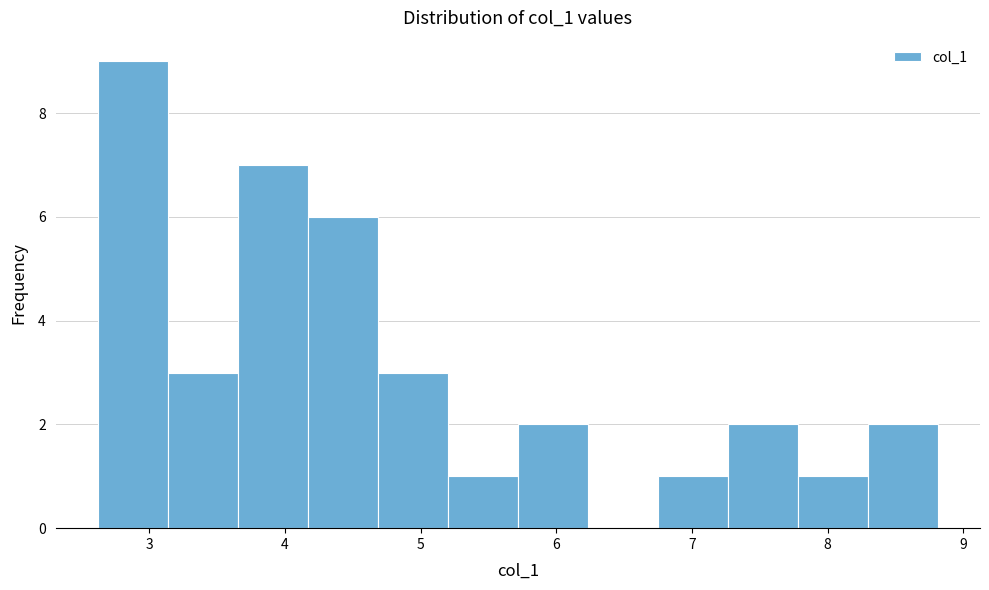

Reading left to right, list every bar in this chart as the range it spans on the x-axis followed by its height. Neither the bar edges nor the heights are printed on the chart, so give them approximately, as read against the axes.

2.6 to 3.1: 9
3.1 to 3.7: 3
3.7 to 4.2: 7
4.2 to 4.7: 6
4.7 to 5.2: 3
5.2 to 5.7: 1
5.7 to 6.2: 2
6.2 to 6.7: 0
6.7 to 7.3: 1
7.3 to 7.8: 2
7.8 to 8.3: 1
8.3 to 8.8: 2